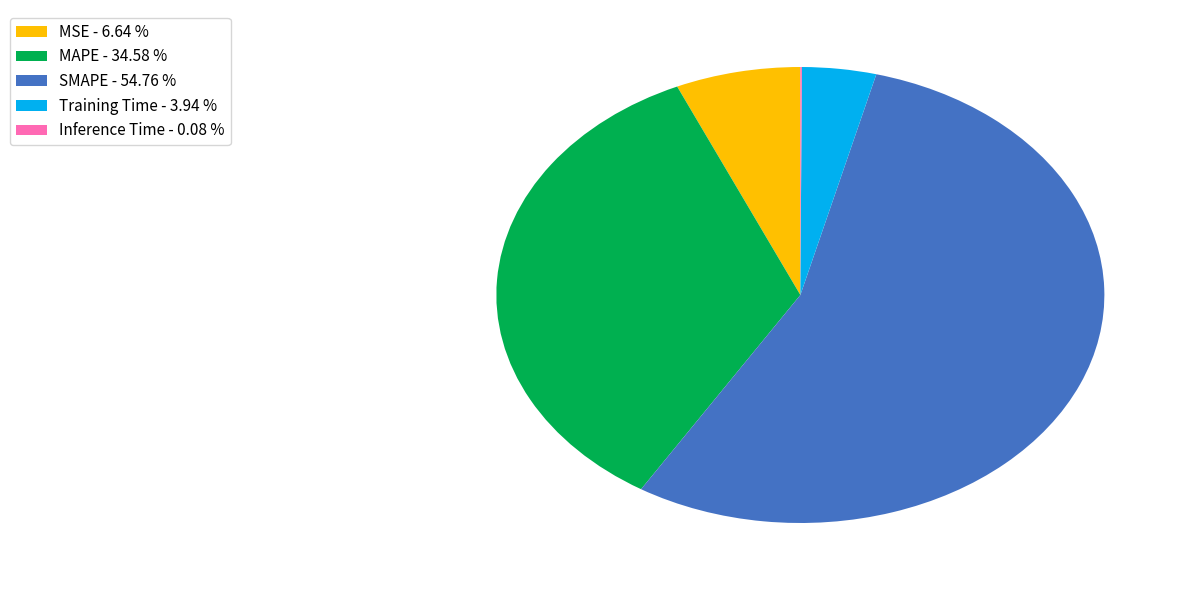

Which has a higher value, MAPE - 34.58 % or Training Time - 3.94 %?

MAPE - 34.58 %